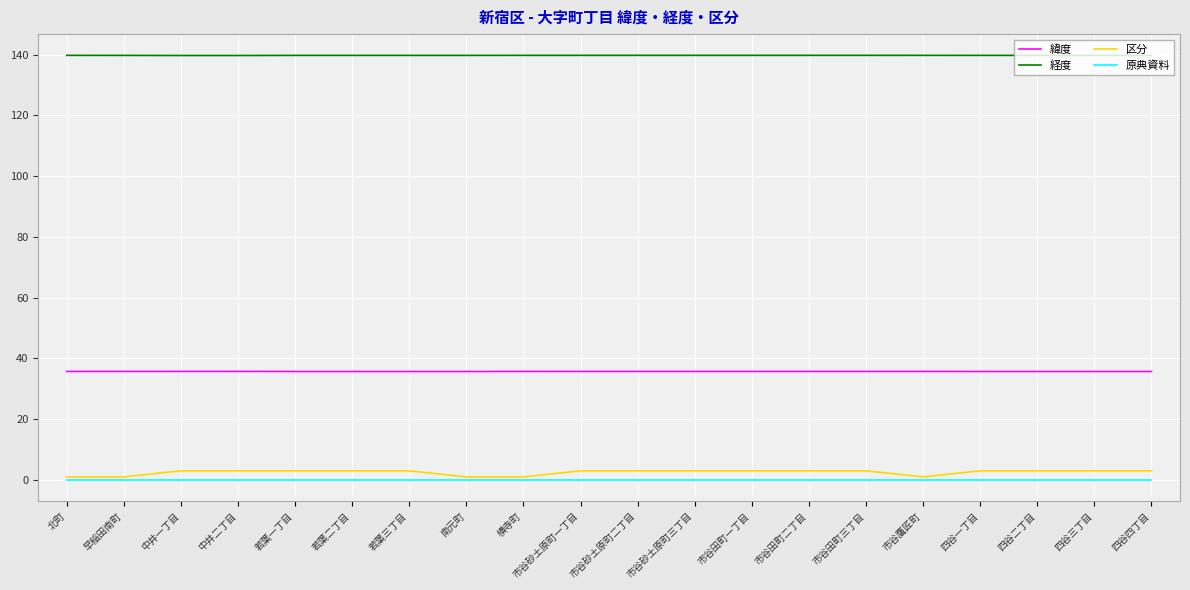

The value of 原典資料 at 四谷二丁目 is 0.0. True or false?

True